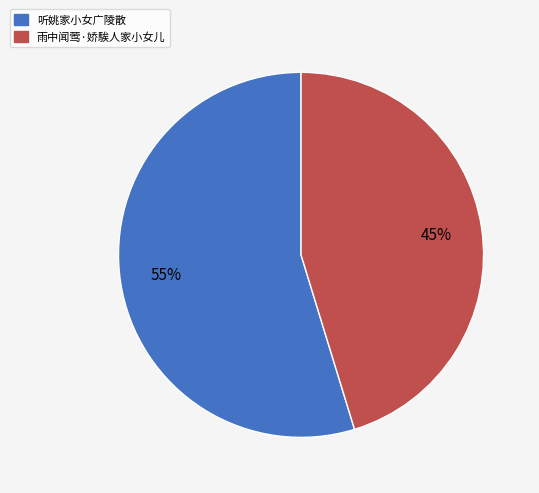

Is the sum of 雨中闻莺·娇騃人家小女儿 and 听姚家小女广陵散 greater than half?

Yes